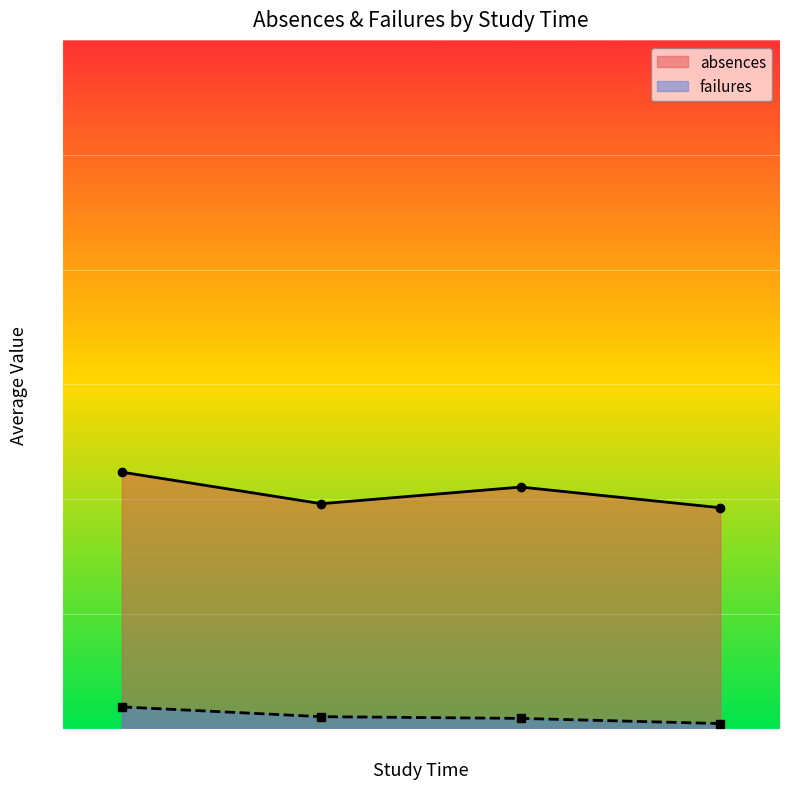

Between 3 and 4, which series saw the biggest shift?

absences